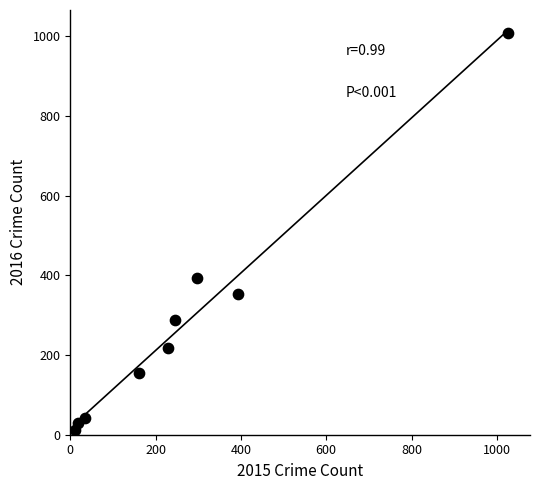

What is the average Y value?

278